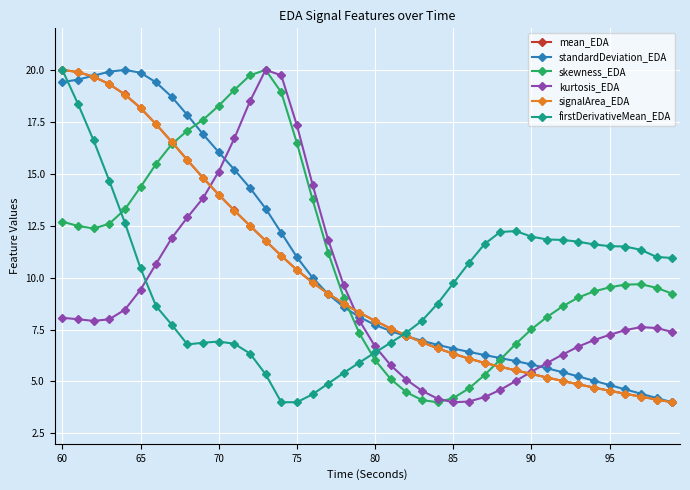

What is the value of the signalArea_EDA point at the 23rd from the left?

7.2